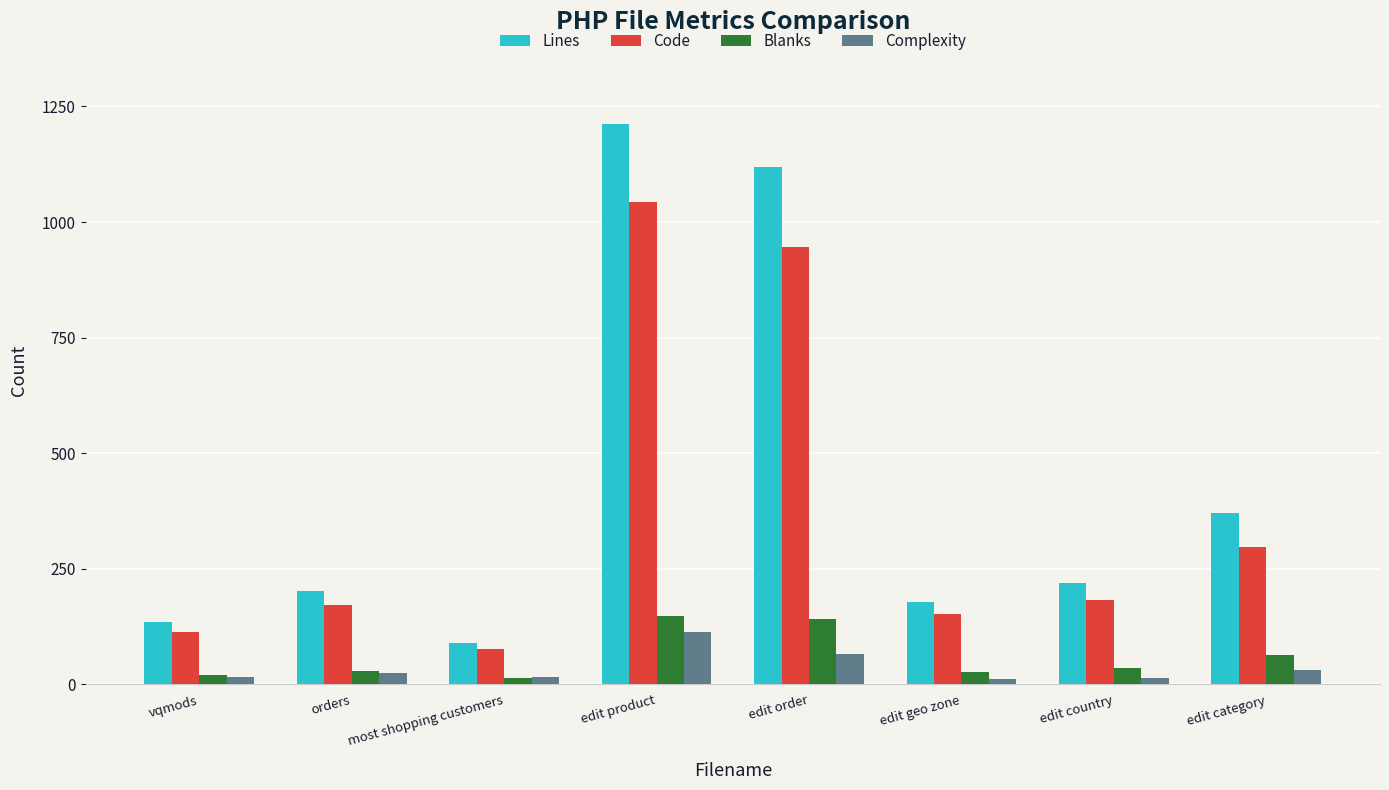

What is the difference between the Code values at orders and edit order?

774